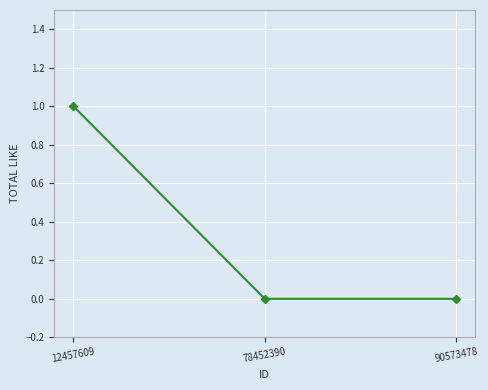

At which category does the chart reach its peak across all series?

12457609